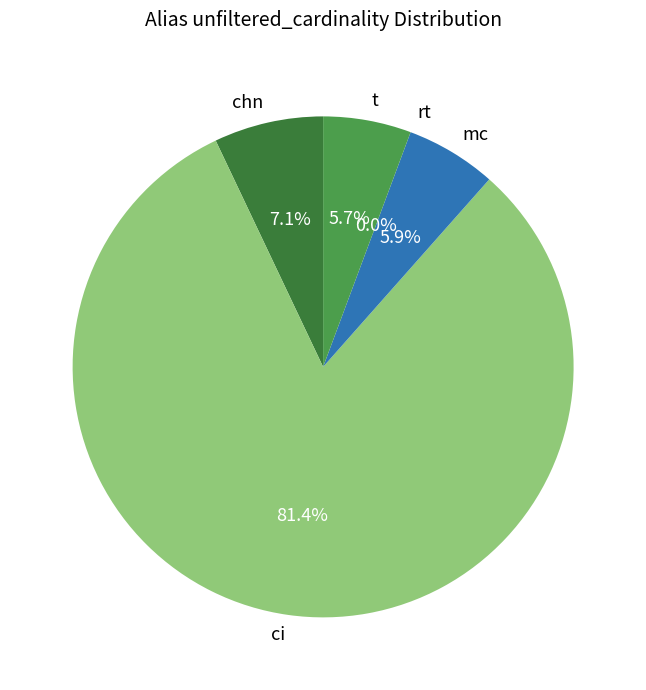

Combined, do chn and mc account for over 50%?

No